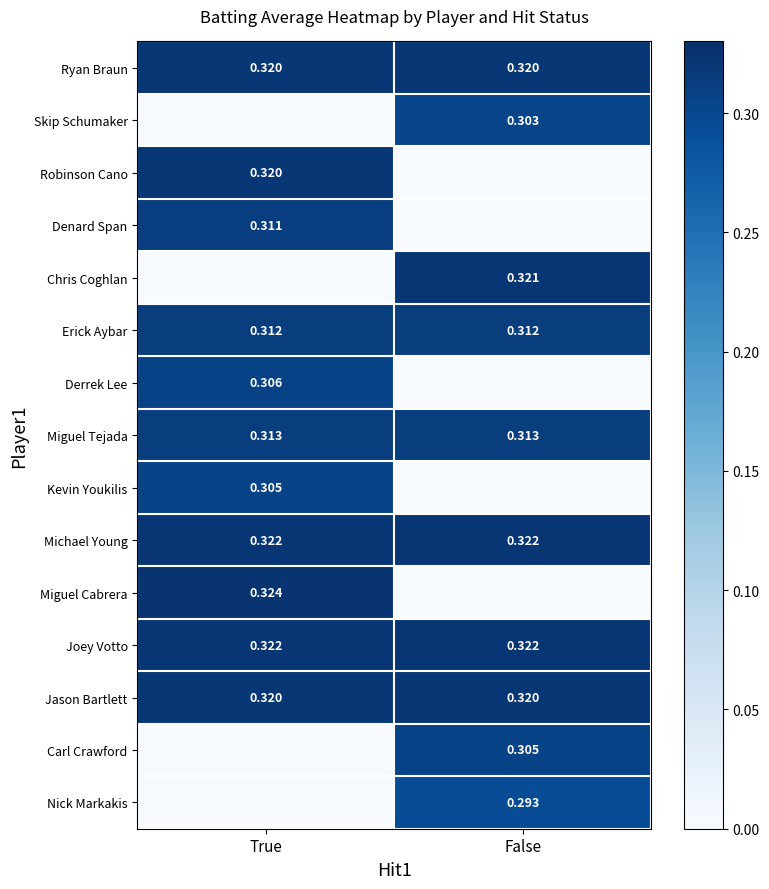

Is the value of Robinson Cano at True greater than the value of Erick Aybar at True?

Yes